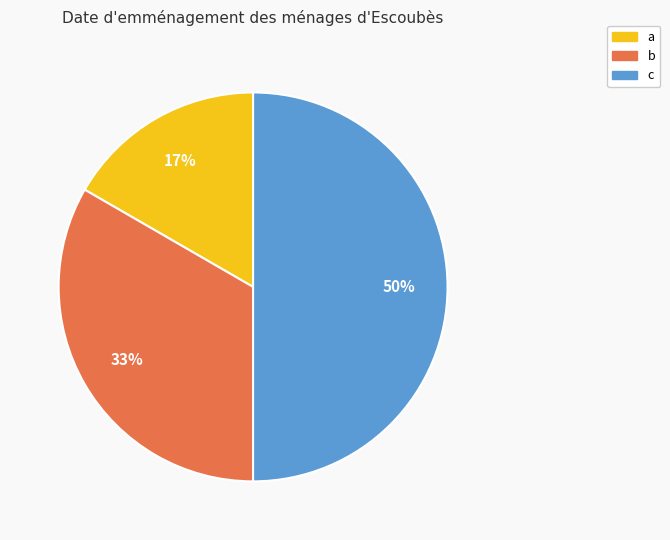

To the nearest percent, what percentage of the pie is c?

50%